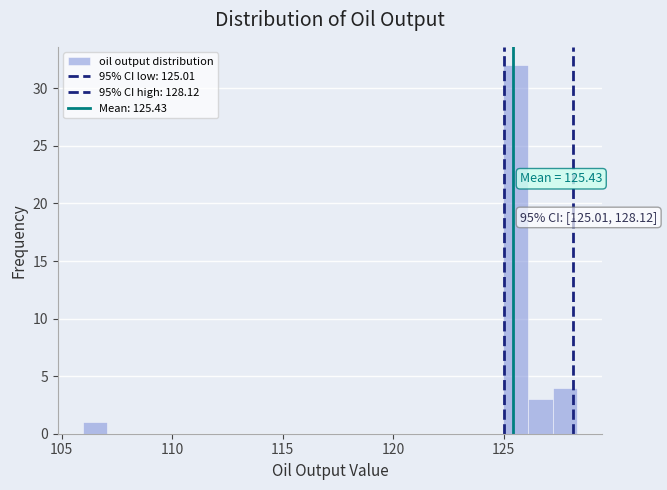

Around what value on the x-axis is the tallest bar? Give the approximate position of its centre, as read against the axis.

125.5